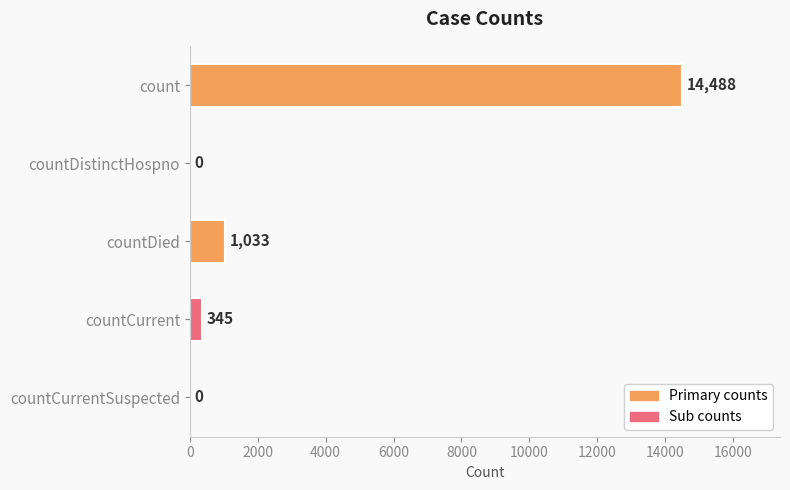

What is the sum of the values at countCurrentSuspected and countCurrent?

345